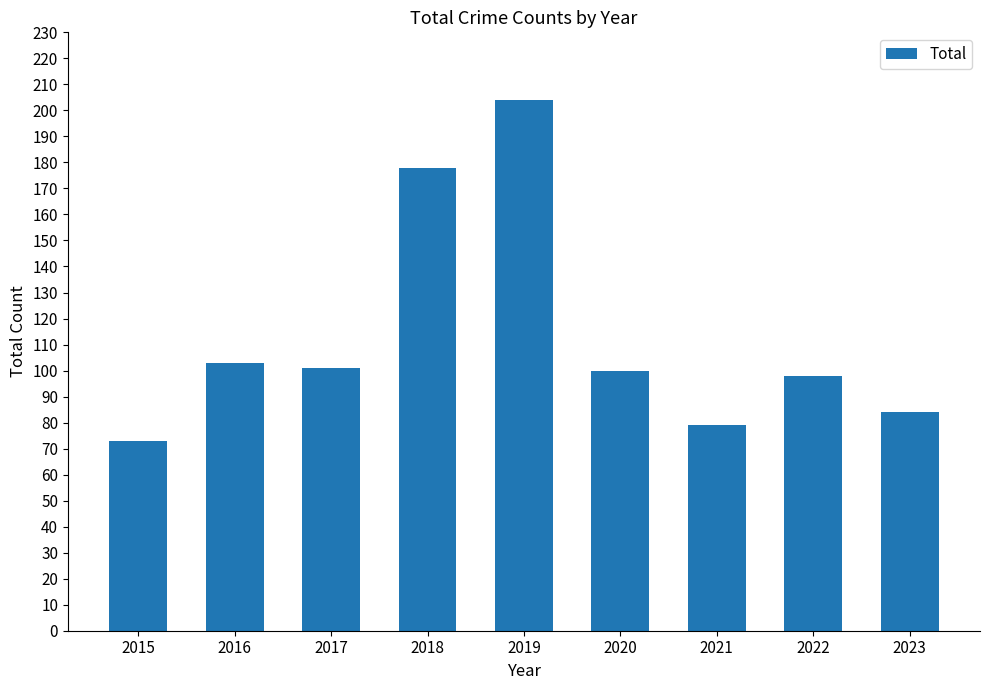

Is it true that the value at 2020 is 36?

False